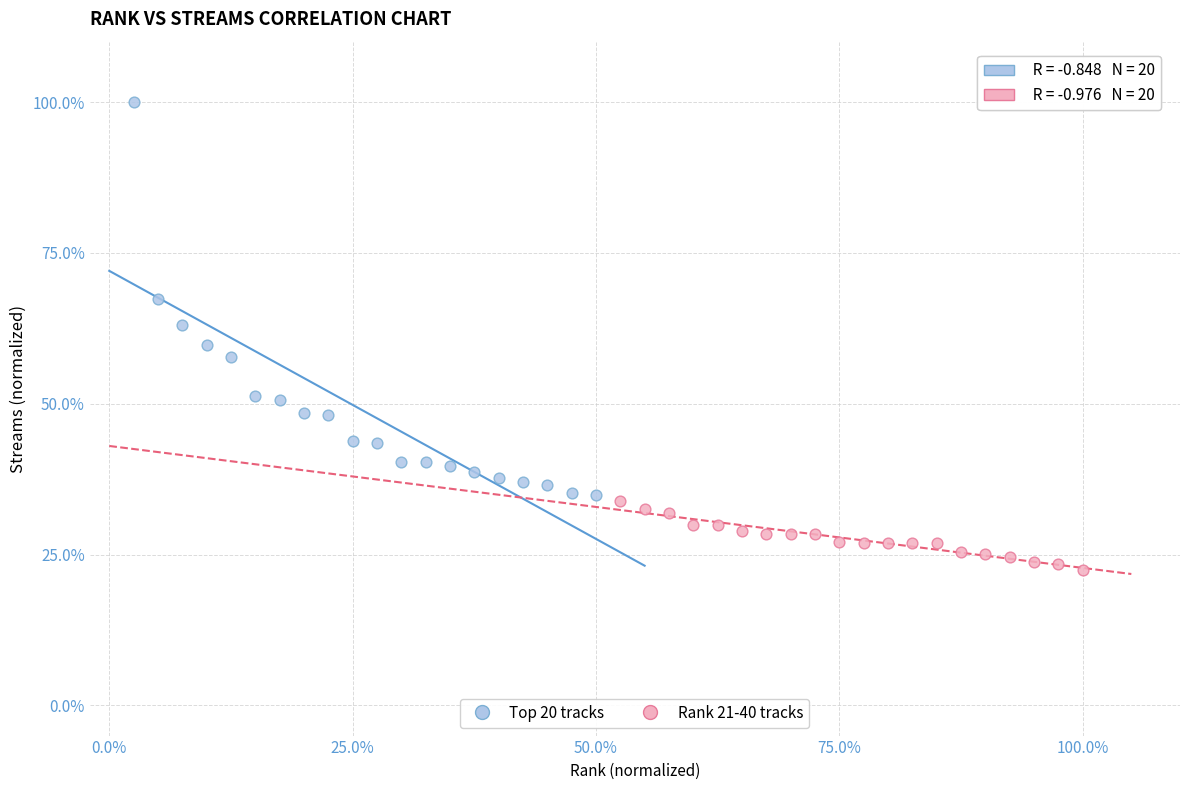

Which series reaches the minimum Y coordinate?

Rank 21-40 tracks